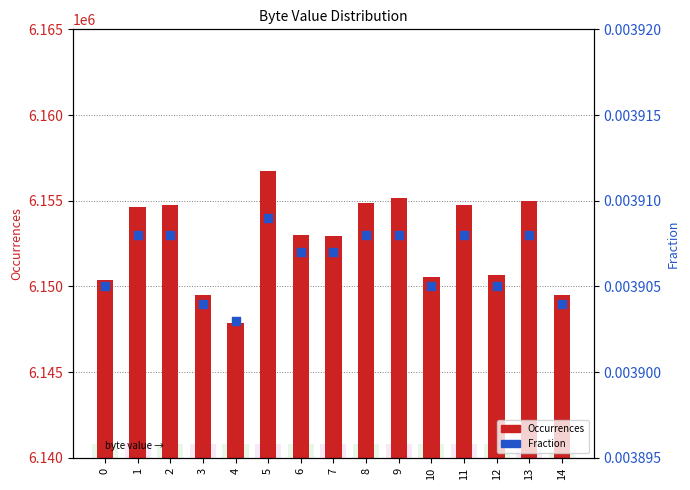

Which series has the largest Y range (max minus min)?

Occurrences